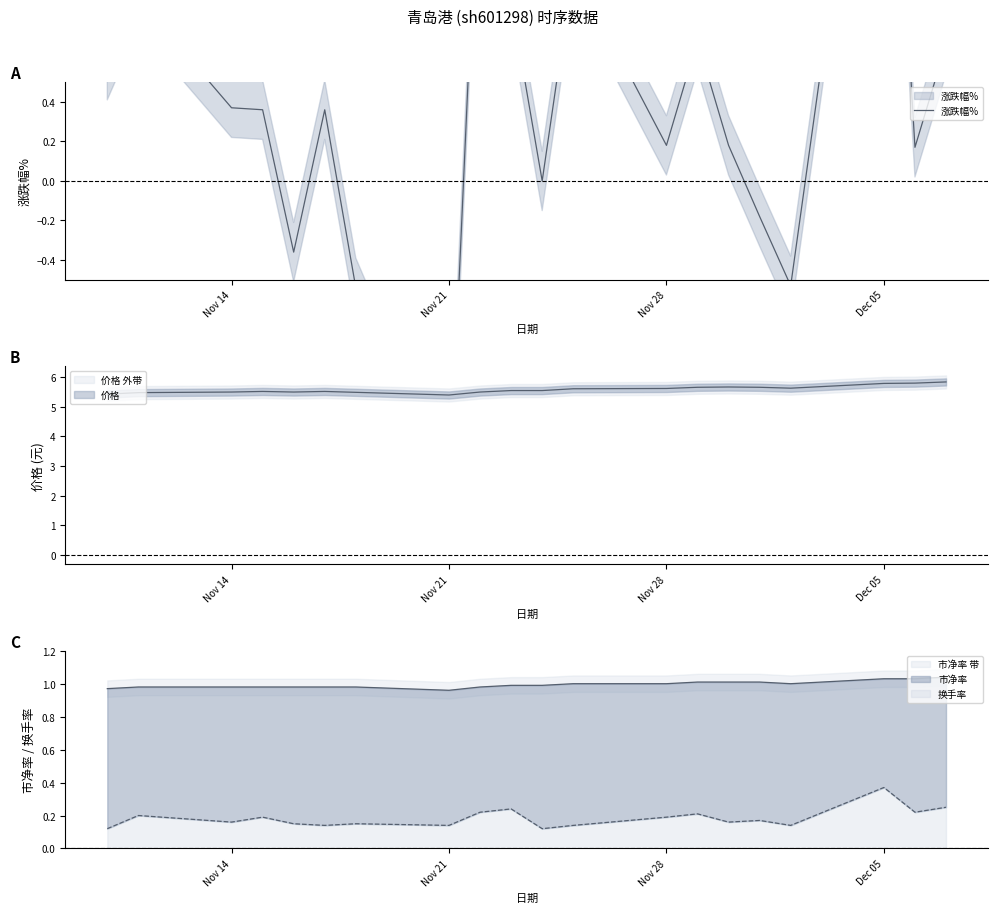

Between Dec 05 and Nov 28, which is larger?

Dec 05